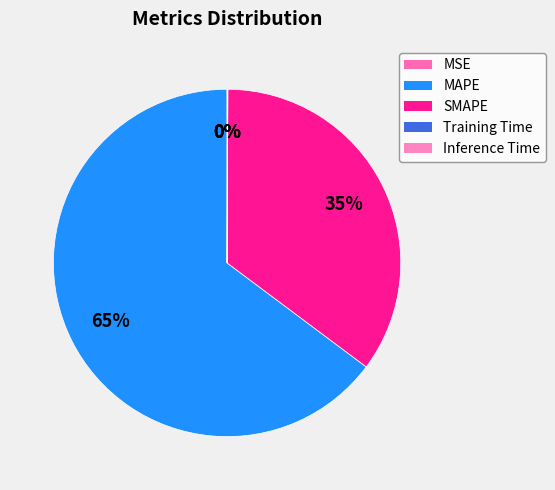

How many slices are in this pie chart?

5